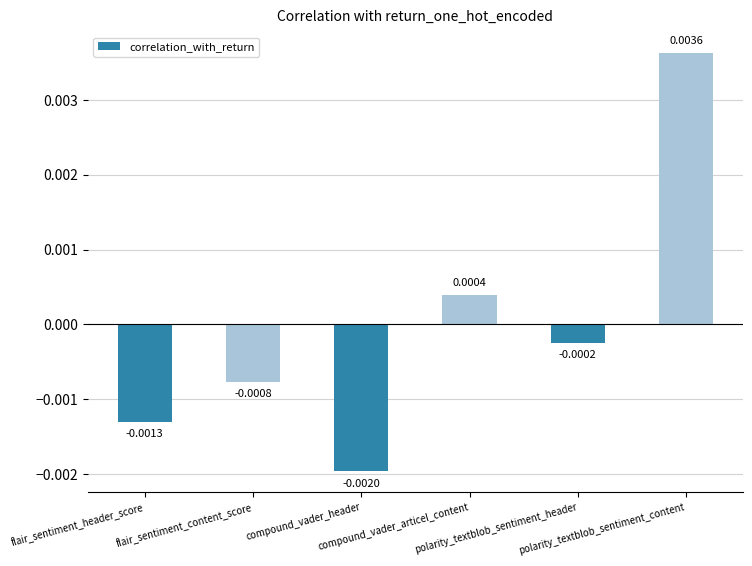

Are the bars horizontal?

No